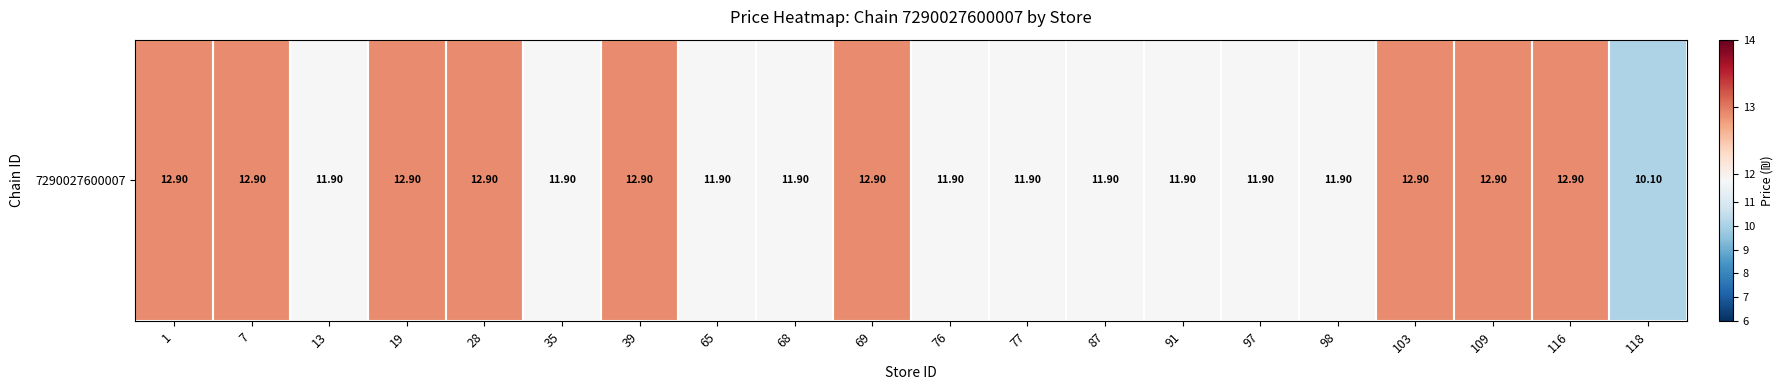

List the labels in order of value, smallest first.

118, 13, 35, 65, 68, 76, 77, 87, 91, 97, 98, 1, 7, 19, 28, 39, 69, 103, 109, 116